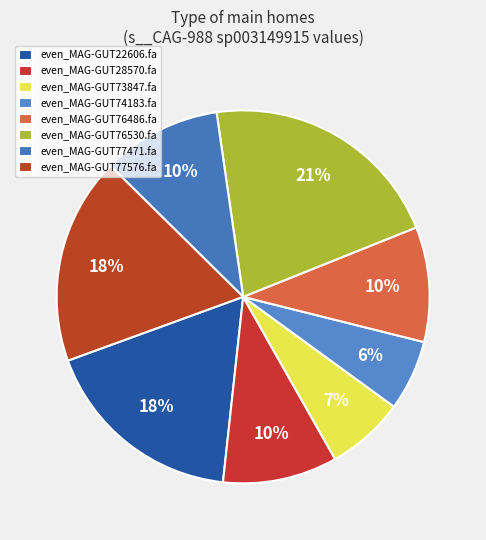

To the nearest percent, what percentage of the pie is even_MAG-GUT76530.fa?

21%